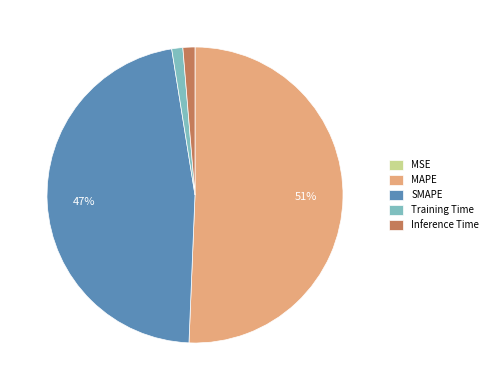

To the nearest percent, what percentage of the pie is Training Time?

1%